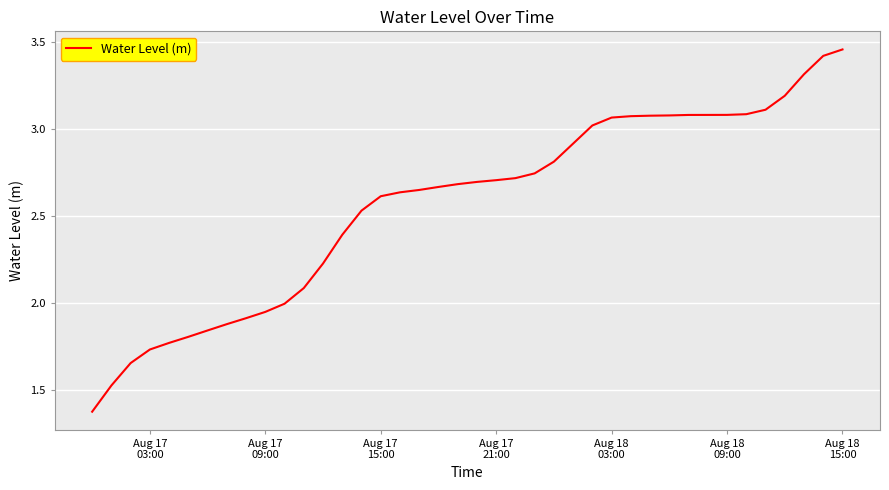

What is the difference between the maximum and minimum values?

2.1